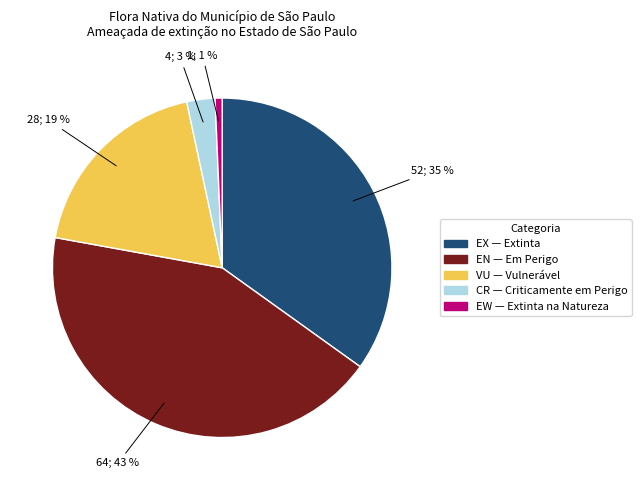

Combined, do CR and EW account for over 50%?

No